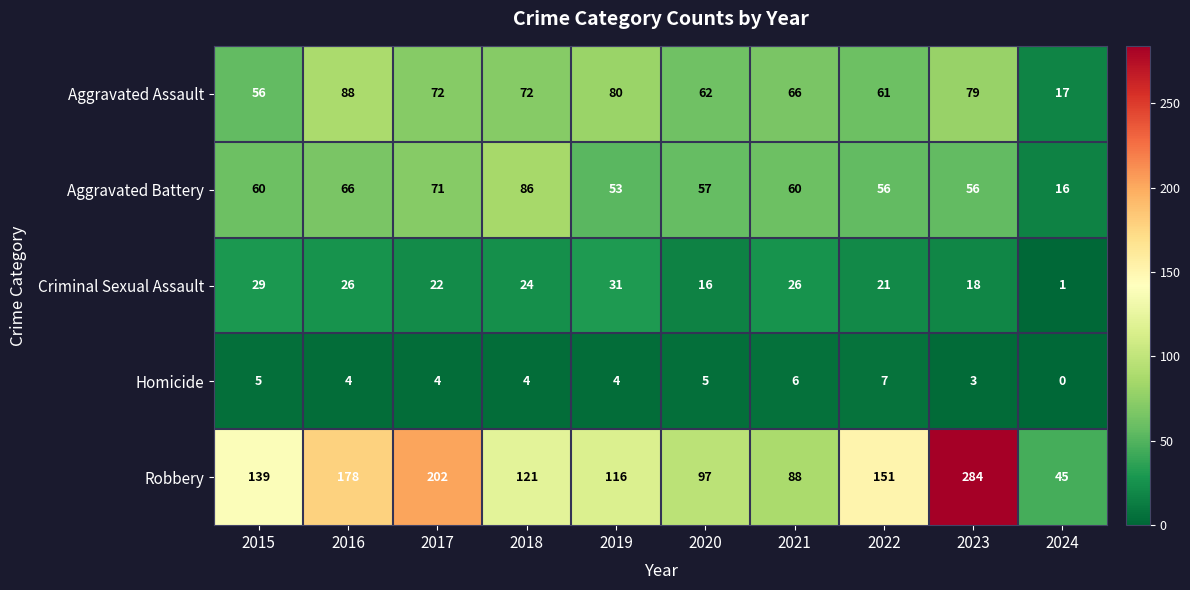

At which category is the sum across all series the highest?

2023